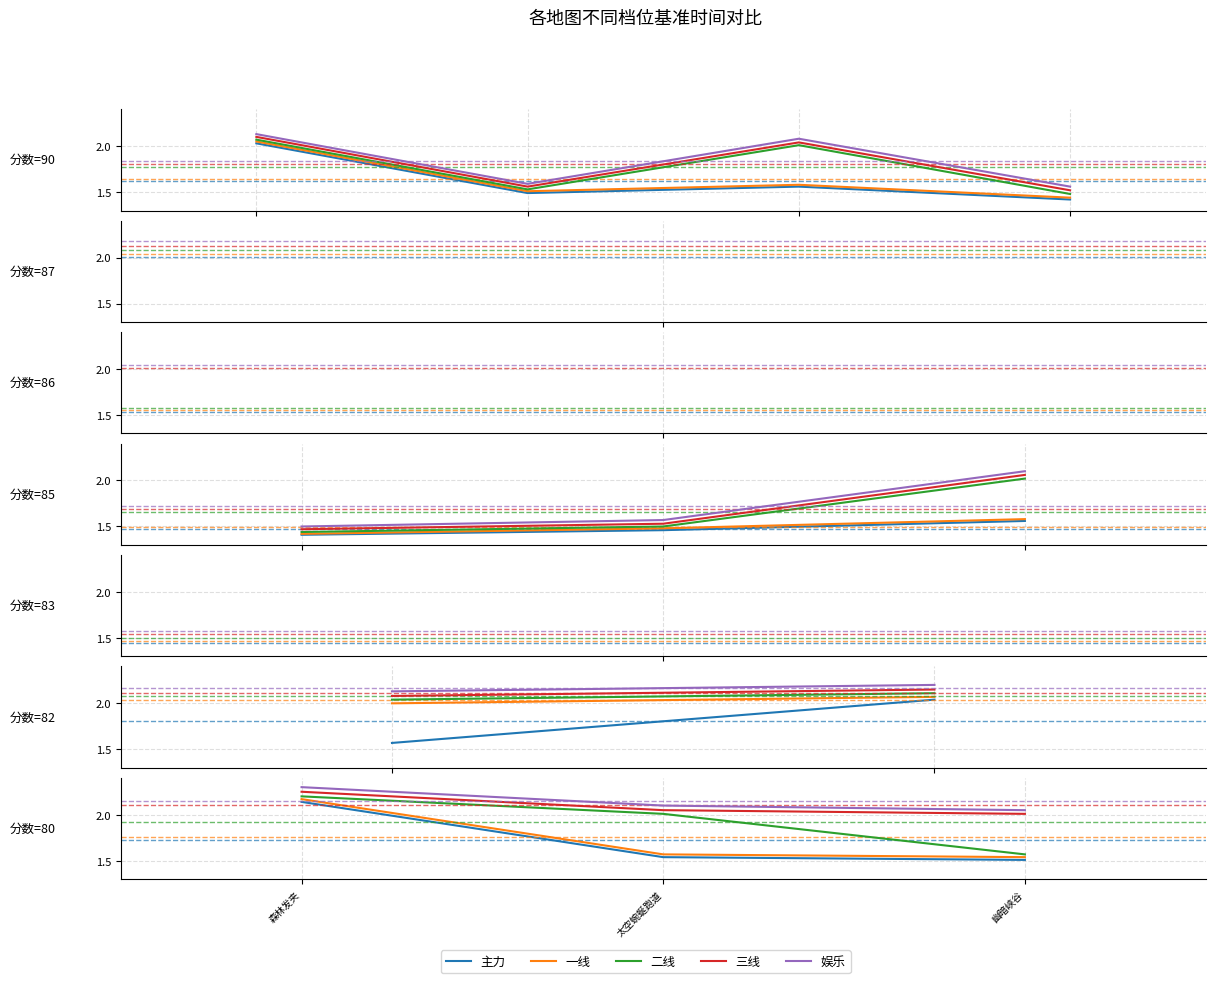

Does the chart have visible grid lines?

Yes